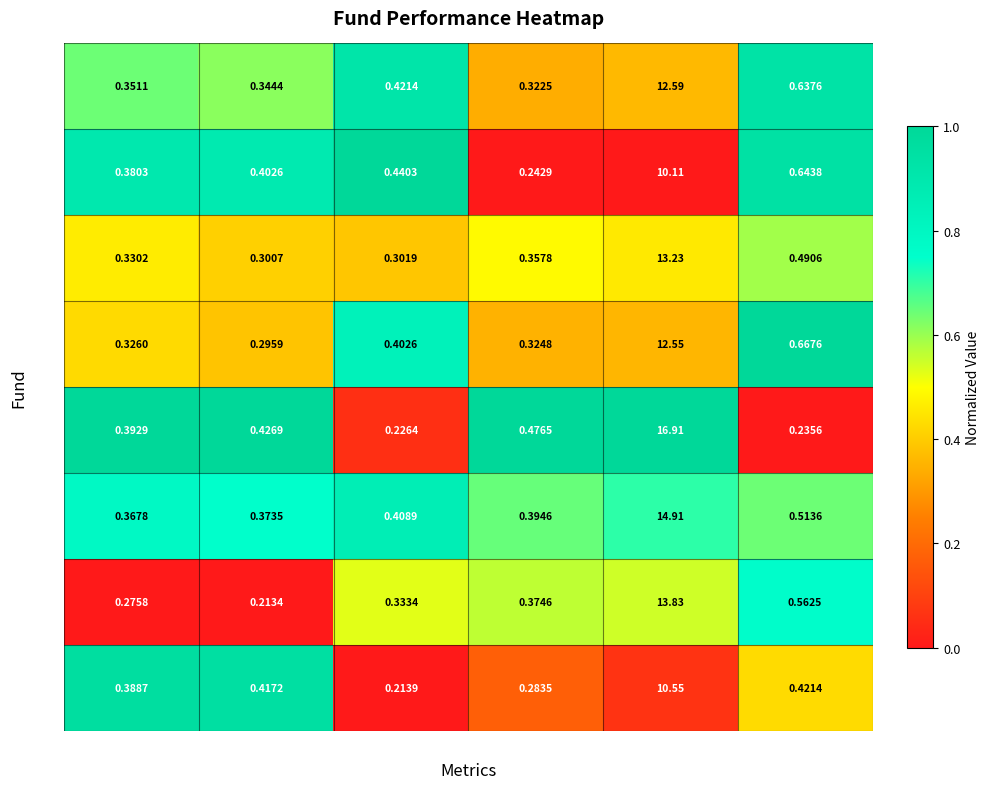

Is the value of M7 at P1 greater than the value of M6 at P5?

No